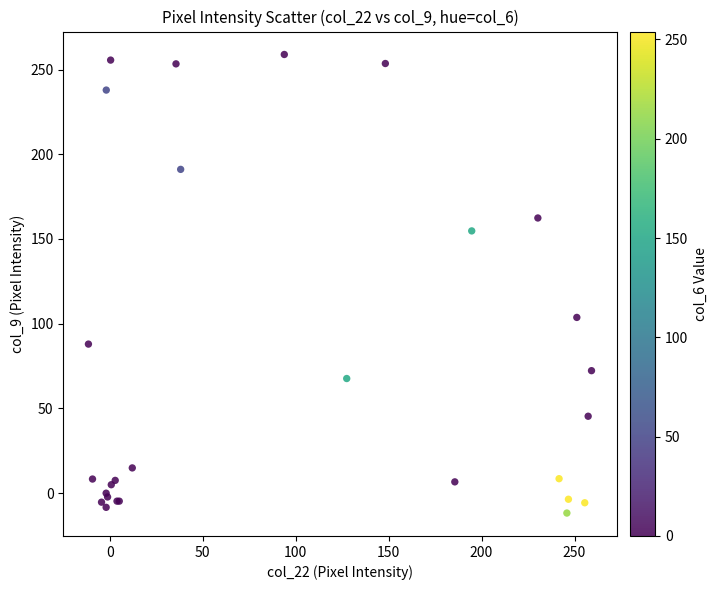

What Y value in the scatter plot is closest to 123?

103.7